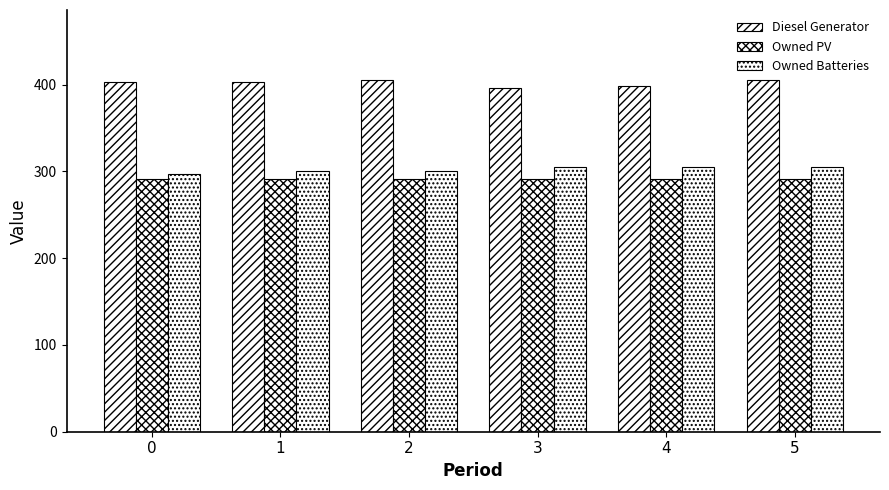

Which series has the largest range (max minus min)?

Diesel Generator